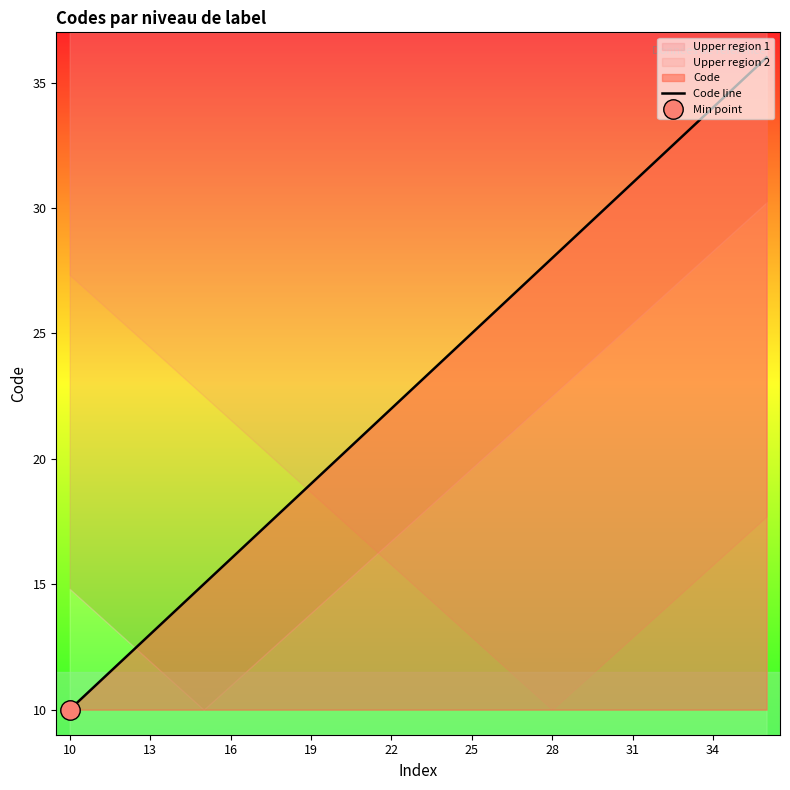

Between 11 and 23, which is larger?

23